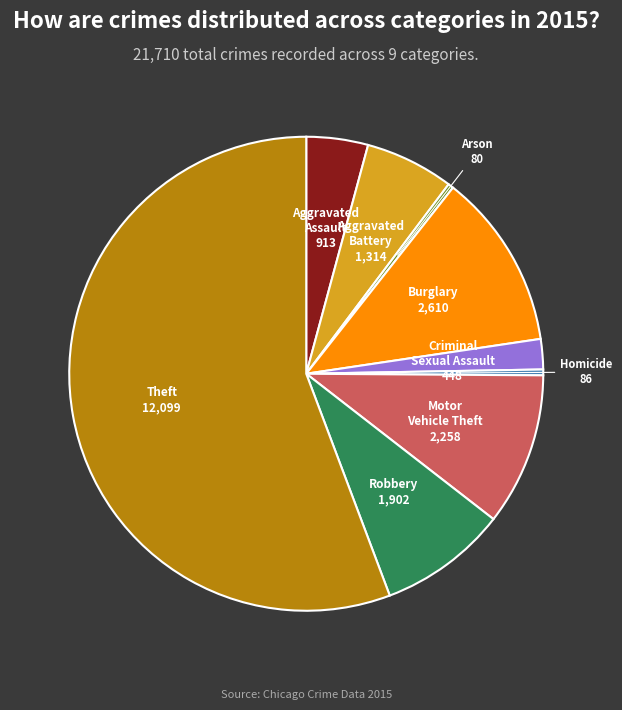

The Arson slice represents 0% of the pie. True or false?

True